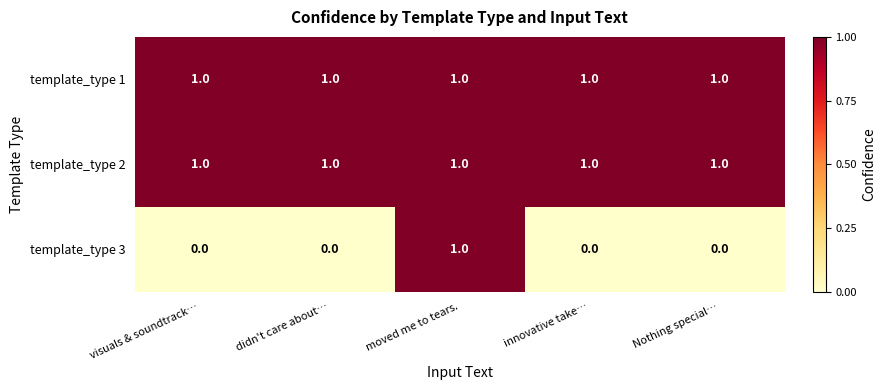

The value of template_type 3 at moved me to tears. is 1. True or false?

True